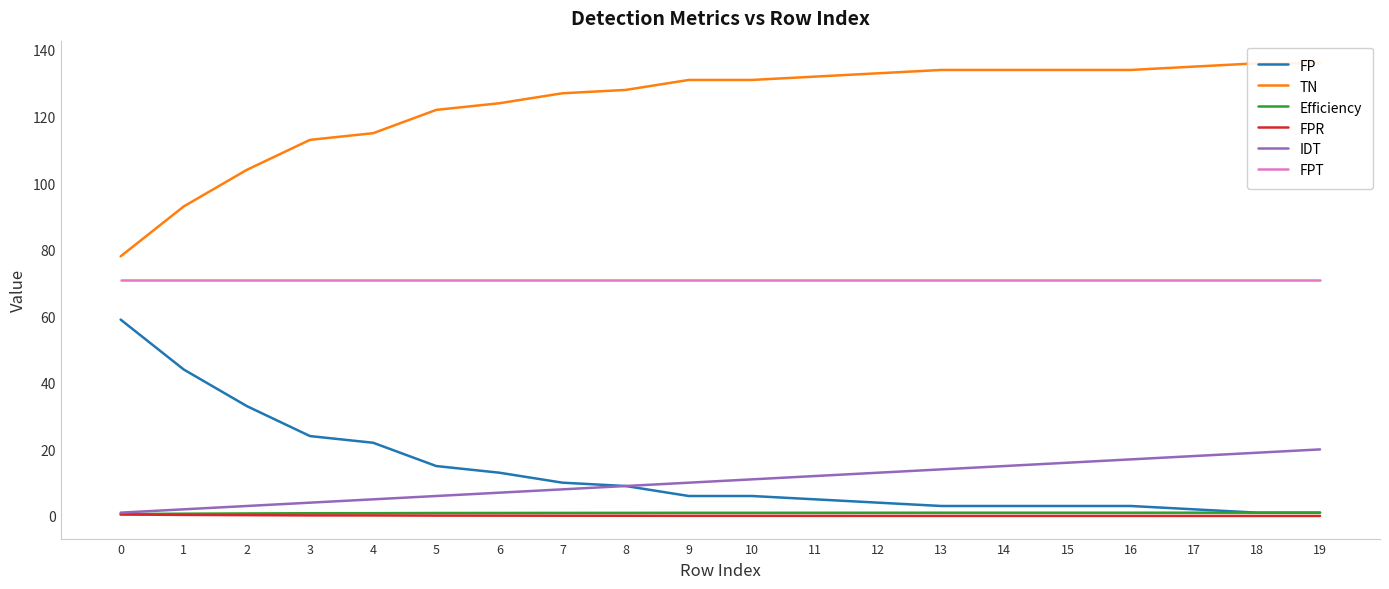

True or false: TN and Efficiency cross at least once.

False